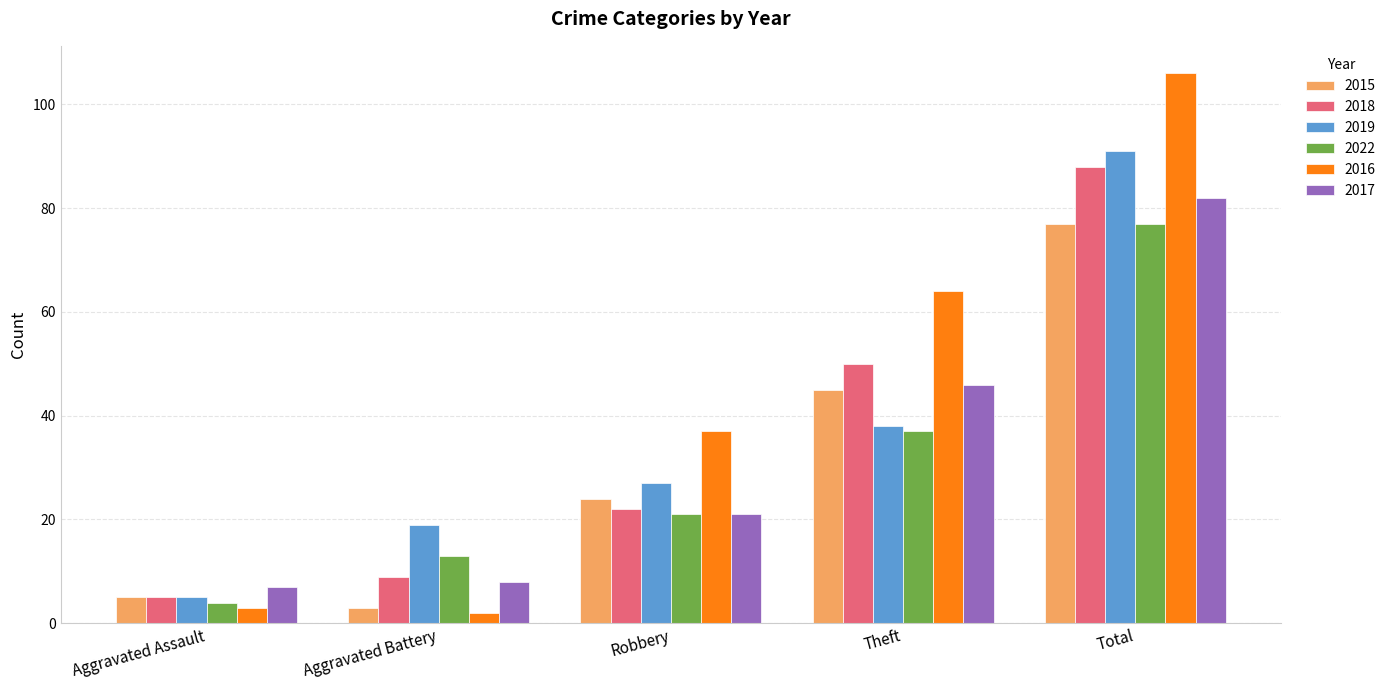

How many values in the 2018 series are below 22?

2